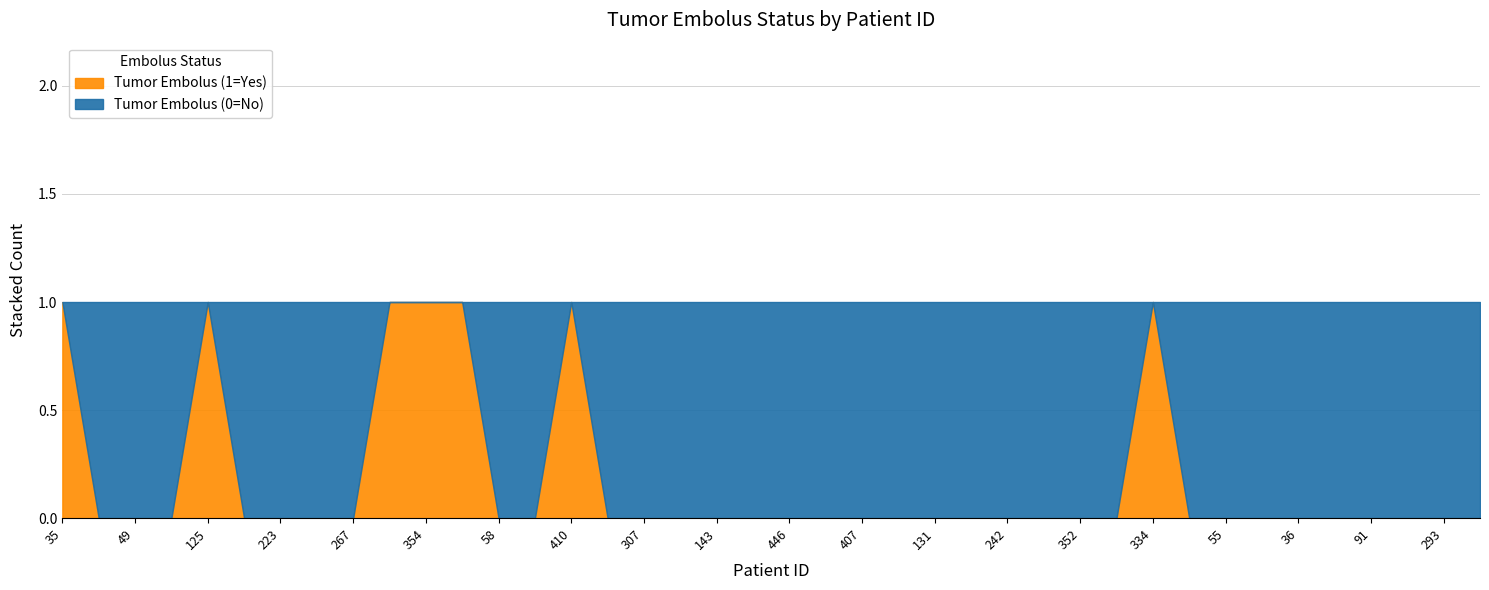

Between 267 and 398, which series saw the biggest shift?

Tumor Embolus (1=Yes)